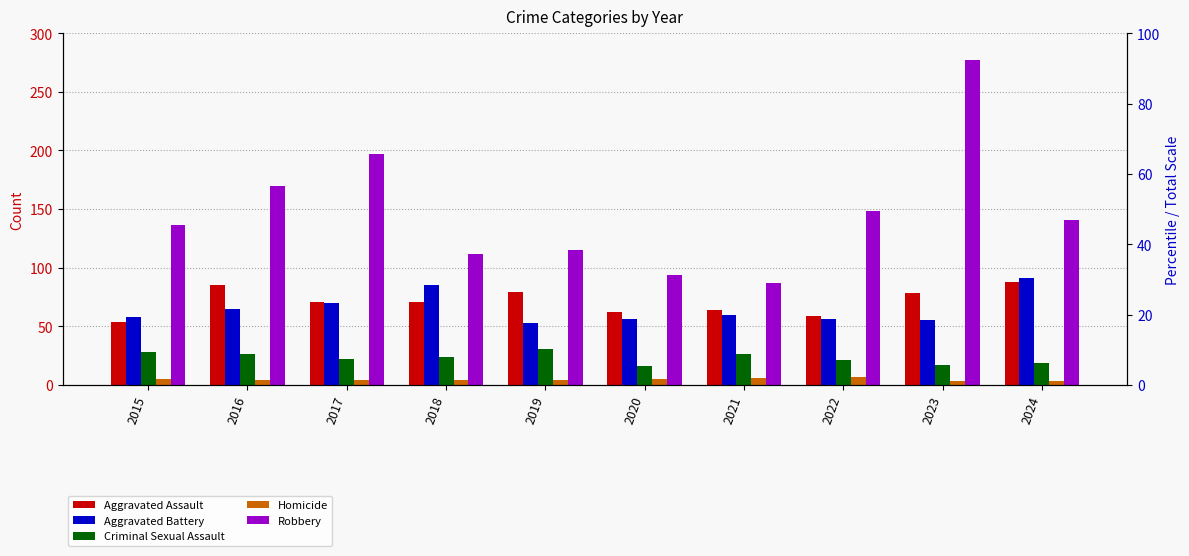

Count the number of data series in this chart.

5